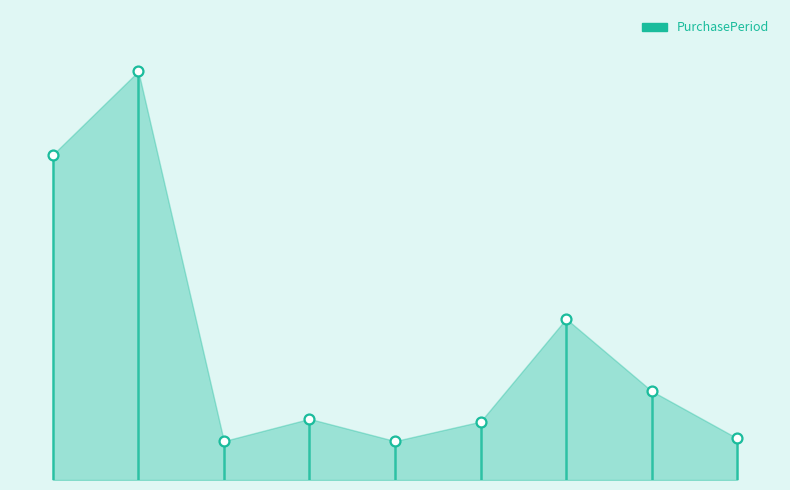

What is the ratio of the value at 2017-08-15 to the value at 2016-09-26?

0.1